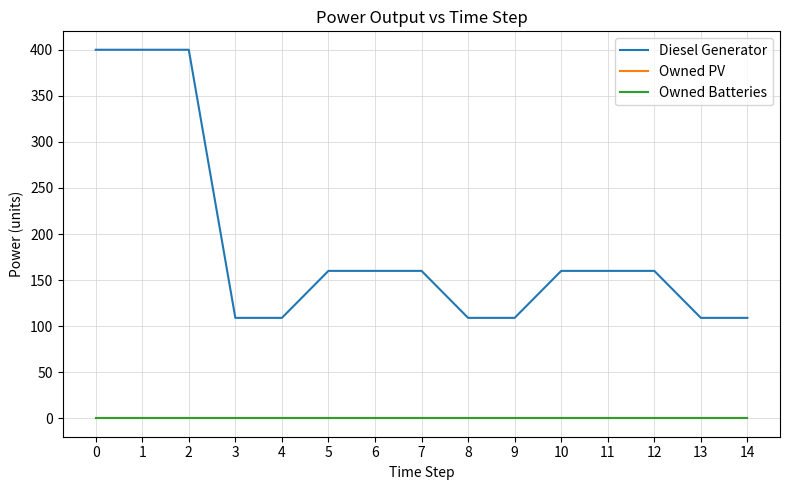

How many lines are shown in the chart?

3